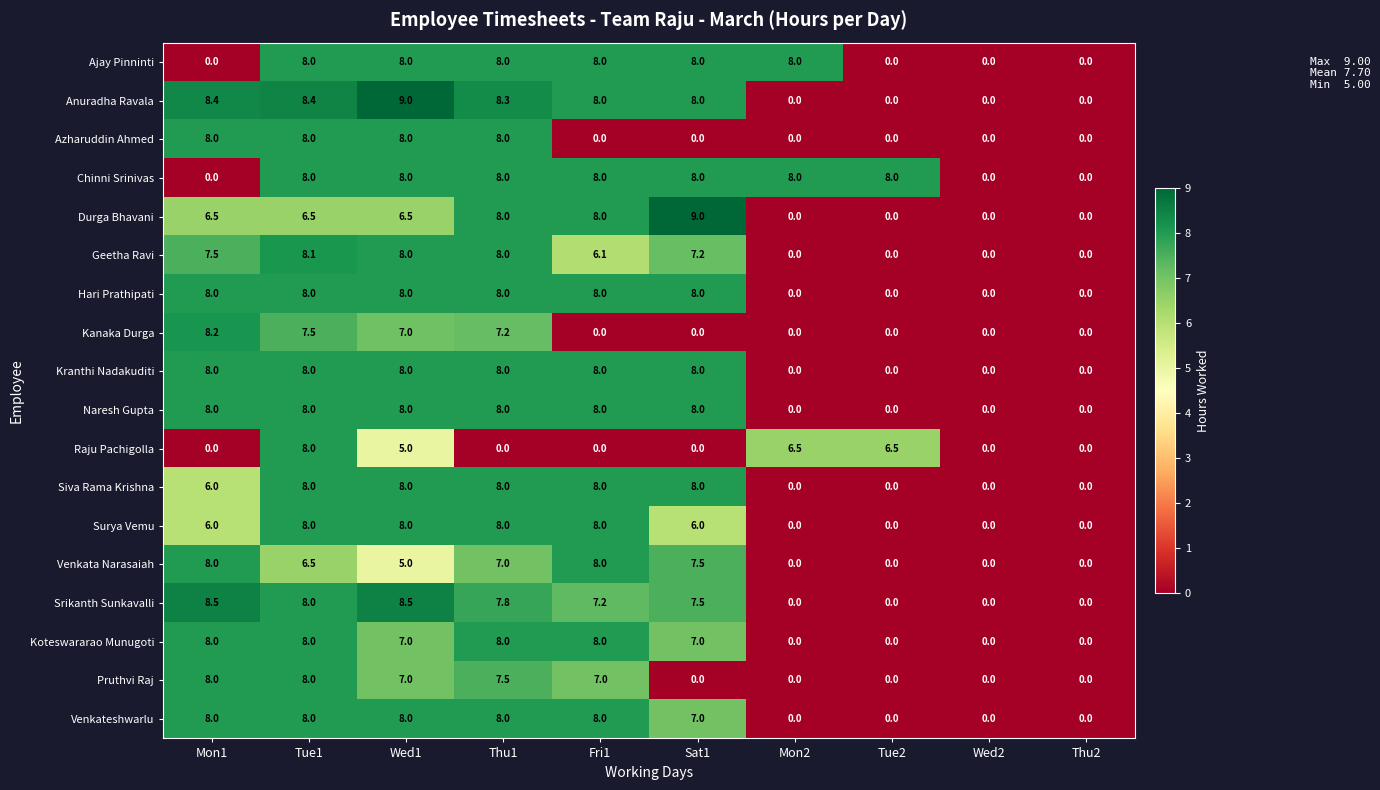

What is the total value across all series at Fri1?

116.3